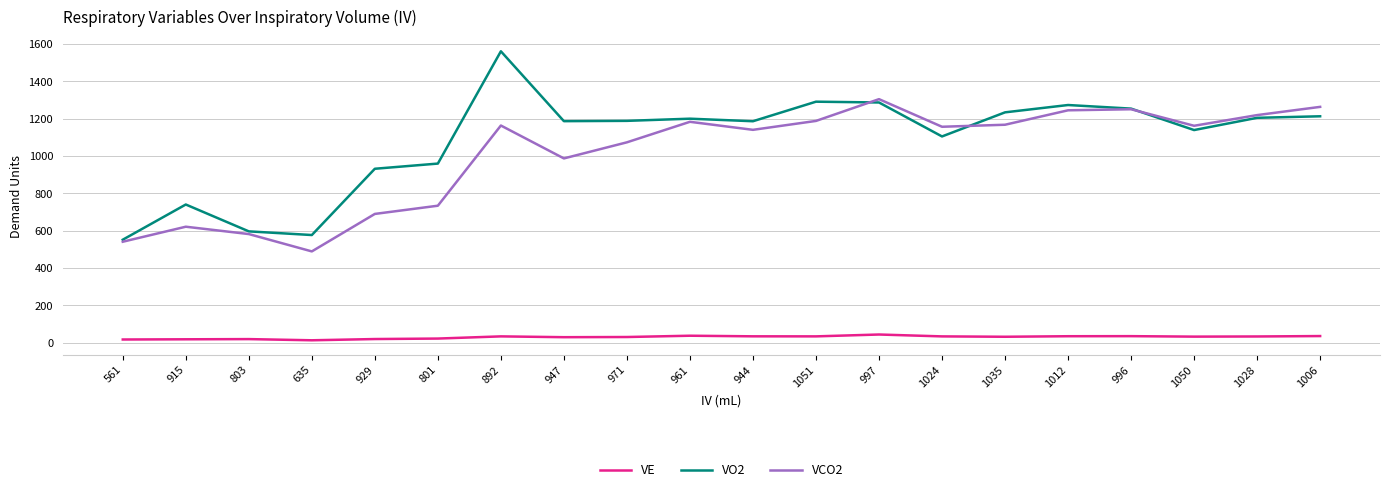

Rank the series by their maximum value, from highest to lowest.

VO2, VCO2, VE